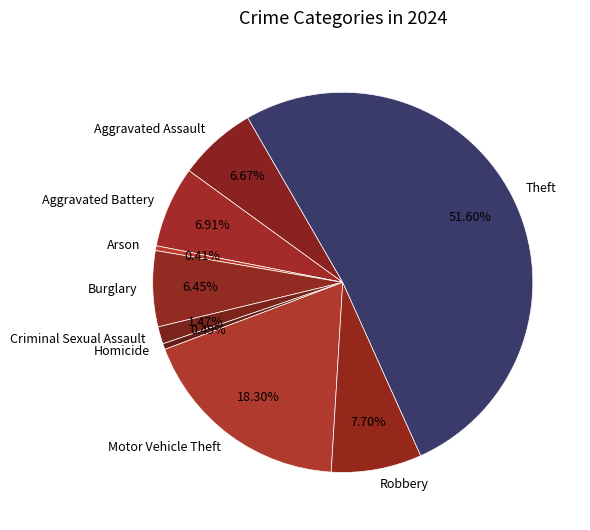

Is there any slice that represents more than half of the pie?

Yes